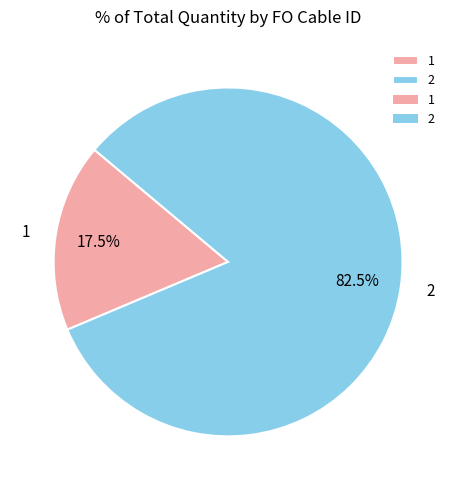

To the nearest percent, what is the difference between the largest and smallest slice percentages?

65%